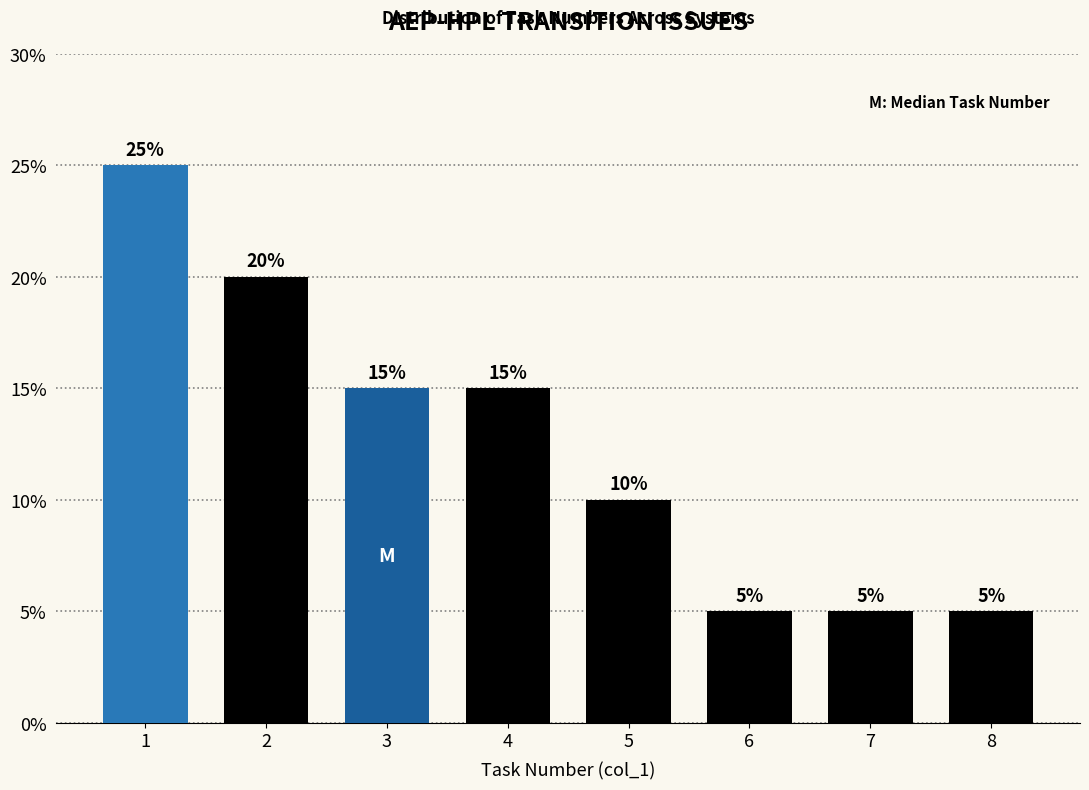

Reading left to right, extract all data points from this chart.

1=25	2=20	3=15	4=15	5=10	6=5	7=5	8=5